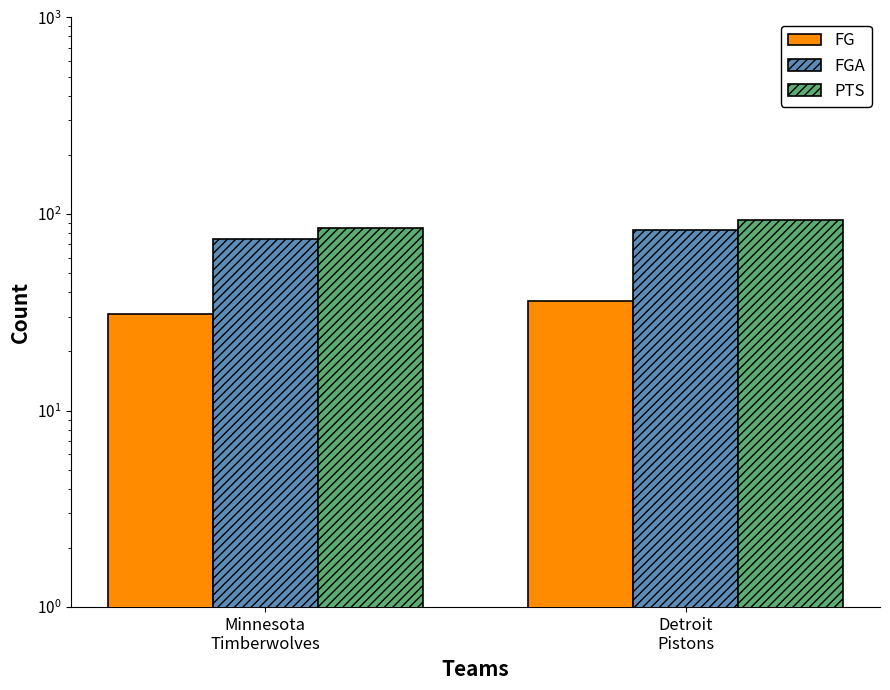

What is the value of the FGA bar at the 2nd from the left?

83